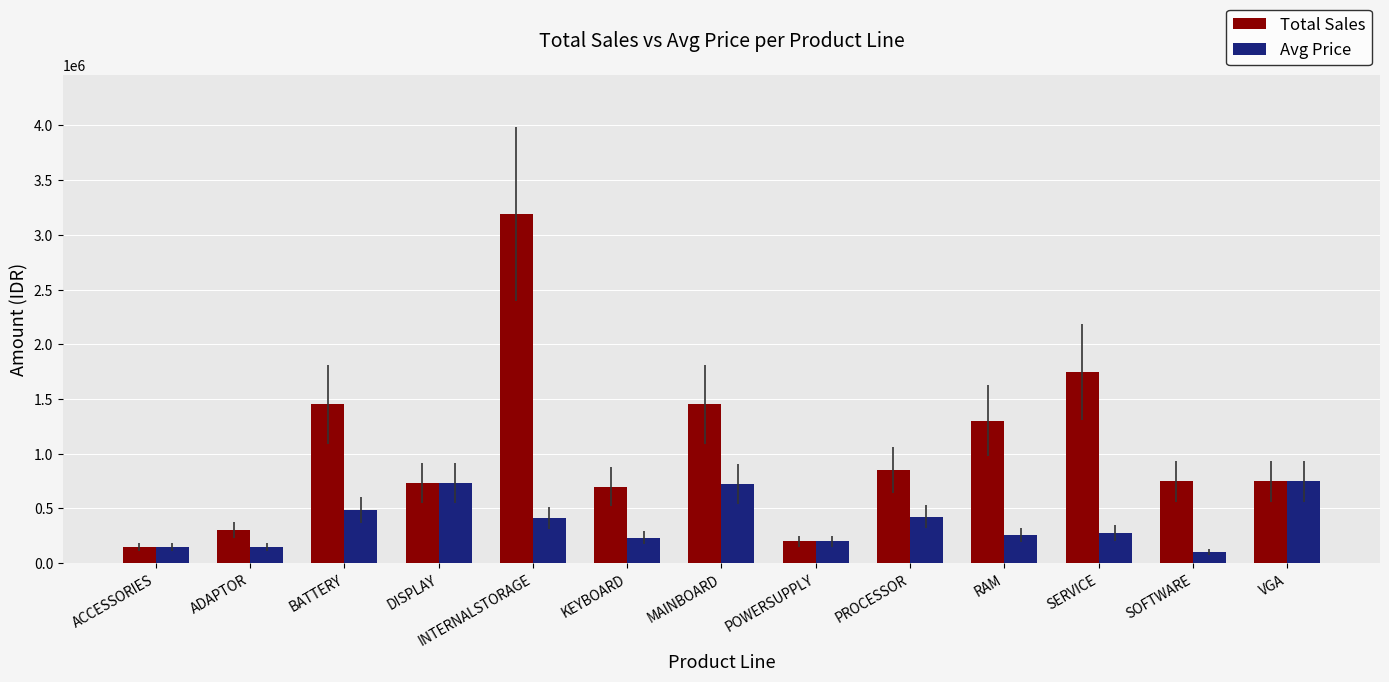

What is the sum of all Total Sales values?

13570000